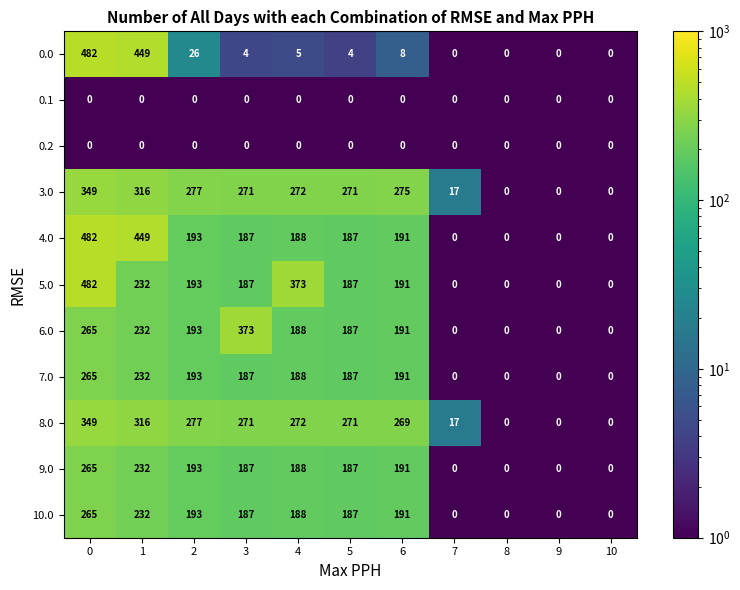

The value of 7.0 at 9 is -143. True or false?

False